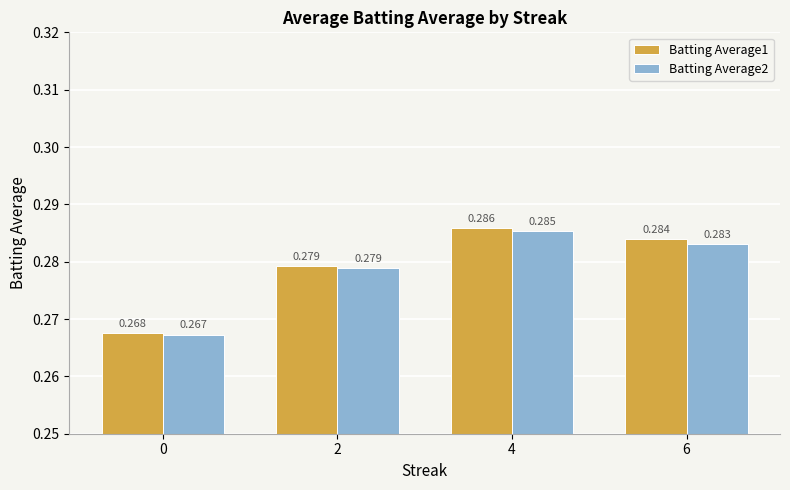

What are all the series names shown in the legend?

Batting Average1, Batting Average2